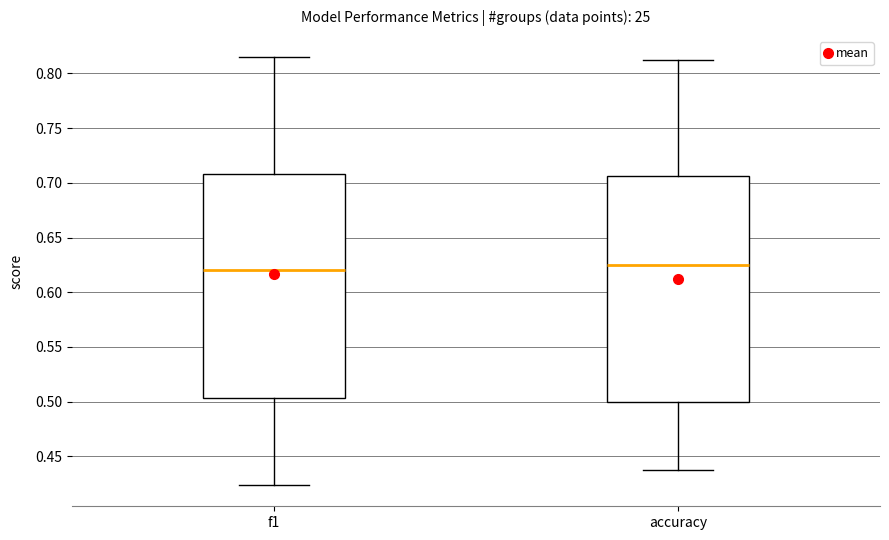

Which box's median line is the highest?

accuracy